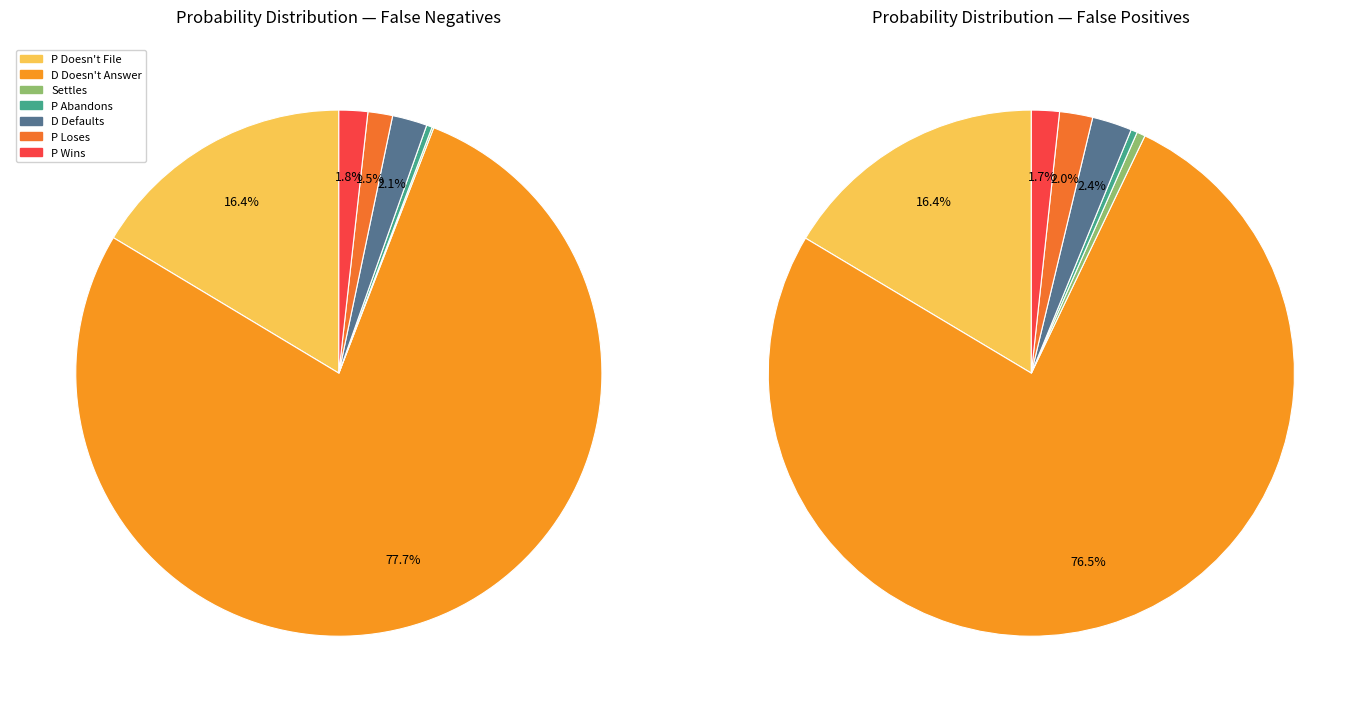

To the nearest percent, what is the difference between the largest and smallest slice percentages?

78%